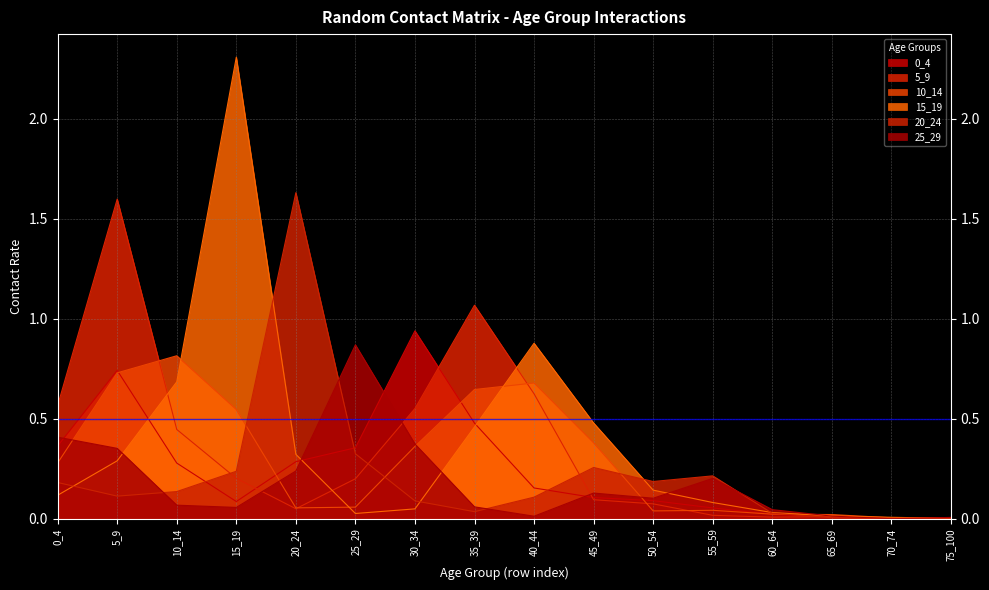

What is the total value across all series at 20_24?

2.6